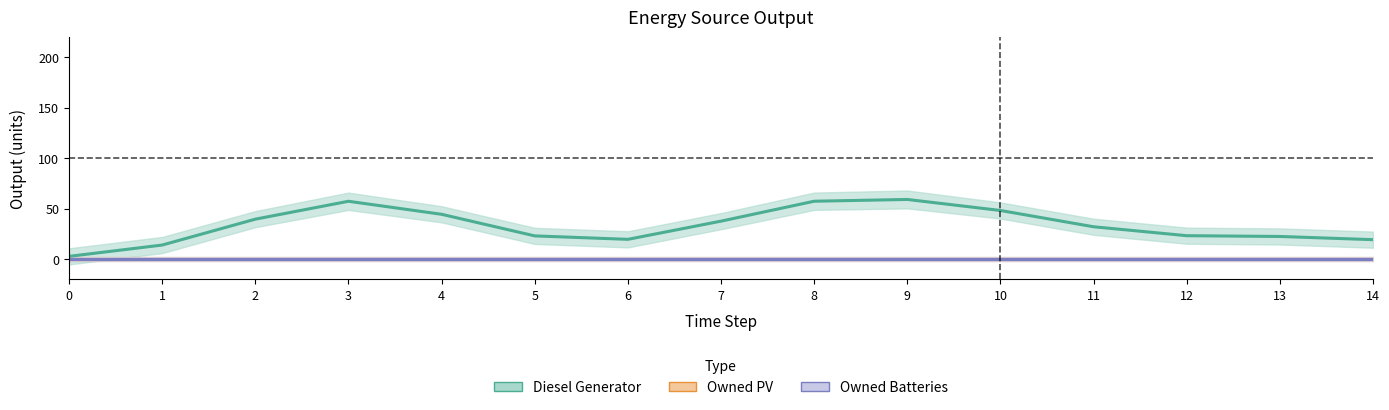

Rank the series at 4 from highest to lowest value.

Diesel Generator, Owned PV, Owned Batteries